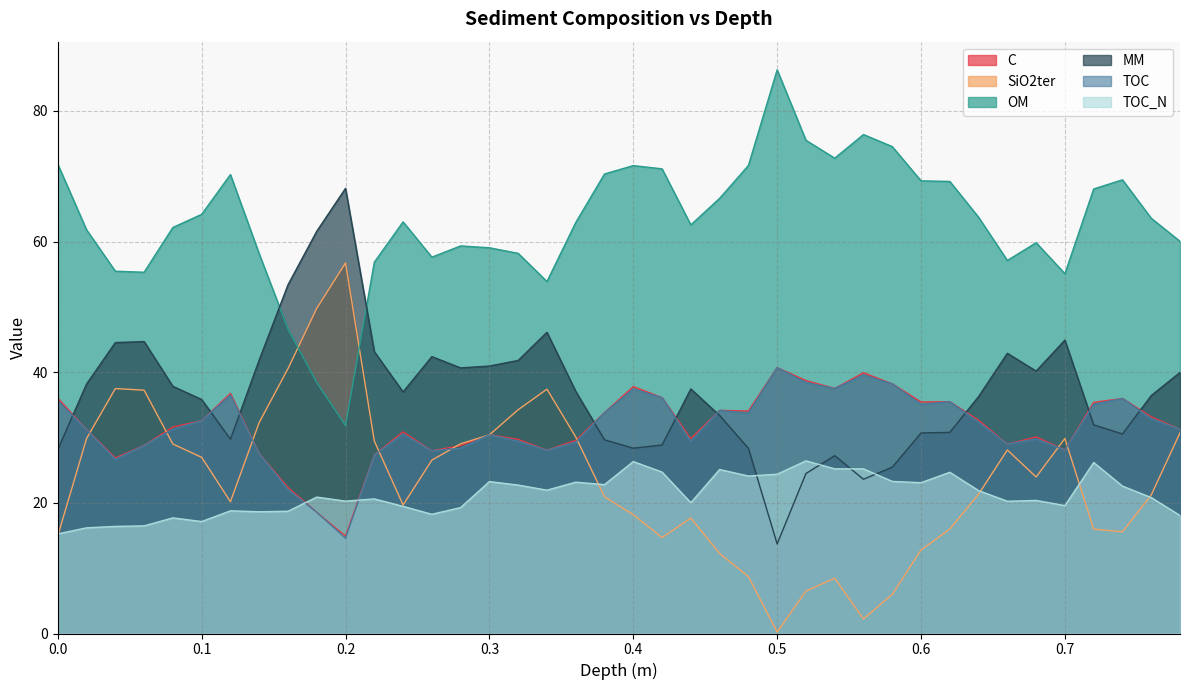

Reading right to left, list all the values displayed in this chart.

C: 0.78=31.3	0.76=33.2	0.74=36.0	0.72=35.4	0.7=28.1	0.68=30.1	0.66=29.0	0.64=32.7	0.62=35.5	0.6=35.4	0.58=38.2	0.56=39.9	0.54=37.5	0.52=38.7	0.5=40.7	0.48=34.1	0.46=34.2	0.44=29.8	0.42=36.1	0.4=37.8	0.38=33.8	0.36=29.6	0.34=28.1	0.32=29.7	0.3=30.4	0.28=28.8	0.26=28.0	0.24=30.9	0.22=27.3	0.2=14.9	0.18=18.6	0.16=22.4	0.14=27.5	0.12=36.8	0.1=32.6	0.08=31.6	0.06=28.8	0.04=26.9	0.02=31.2	0.0=36.0
SiO2ter: 0.78=30.7	0.76=21.2	0.74=15.6	0.72=16.0	0.7=29.9	0.68=24.0	0.66=28.1	0.64=21.3	0.62=16.0	0.6=12.8	0.58=6.0	0.56=2.2	0.54=8.5	0.52=6.5	0.5=0.2	0.48=8.7	0.46=12.3	0.44=17.7	0.42=14.7	0.4=18.2	0.38=20.9	0.36=30.1	0.34=37.4	0.32=34.3	0.3=30.4	0.28=29.0	0.26=26.5	0.24=19.7	0.22=29.5	0.2=56.7	0.18=49.8	0.16=40.5	0.14=32.3	0.12=20.2	0.1=27.0	0.08=29.0	0.06=37.3	0.04=37.5	0.02=29.8	0.0=15.0
OM: 0.78=60.0	0.76=63.6	0.74=69.5	0.72=68.1	0.7=55.1	0.68=59.8	0.66=57.1	0.64=63.7	0.62=69.2	0.6=69.3	0.58=74.5	0.56=76.4	0.54=72.8	0.52=75.5	0.5=86.3	0.48=71.6	0.46=66.6	0.44=62.6	0.42=71.1	0.4=71.6	0.38=70.4	0.36=62.9	0.34=53.9	0.32=58.2	0.3=59.1	0.28=59.3	0.26=57.6	0.24=63.0	0.22=56.8	0.2=31.8	0.18=38.4	0.16=46.6	0.14=58.1	0.12=70.3	0.1=64.2	0.08=62.2	0.06=55.3	0.04=55.5	0.02=61.8	0.0=71.8
MM: 0.78=40.0	0.76=36.4	0.74=30.5	0.72=31.9	0.7=44.9	0.68=40.2	0.66=42.9	0.64=36.3	0.62=30.8	0.6=30.7	0.58=25.5	0.56=23.6	0.54=27.2	0.52=24.5	0.5=13.7	0.48=28.4	0.46=33.4	0.44=37.4	0.42=28.9	0.4=28.4	0.38=29.6	0.36=37.1	0.34=46.1	0.32=41.8	0.3=40.9	0.28=40.7	0.26=42.4	0.24=37.0	0.22=43.2	0.2=68.2	0.18=61.6	0.16=53.4	0.14=41.9	0.12=29.7	0.1=35.8	0.08=37.8	0.06=44.7	0.04=44.5	0.02=38.2	0.0=28.2
TOC: 0.78=31.3	0.76=32.9	0.74=36.0	0.72=35.1	0.7=28.1	0.68=29.8	0.66=29.0	0.64=32.4	0.62=35.5	0.6=35.1	0.58=38.2	0.56=39.6	0.54=37.5	0.52=38.4	0.5=40.7	0.48=33.7	0.46=34.2	0.44=29.4	0.42=36.1	0.4=37.4	0.38=33.8	0.36=29.3	0.34=28.1	0.32=29.4	0.3=30.4	0.28=28.4	0.26=28.0	0.24=30.5	0.22=27.3	0.2=14.6	0.18=18.6	0.16=22.1	0.14=27.5	0.12=36.5	0.1=32.6	0.08=31.3	0.06=28.8	0.04=26.7	0.02=31.2	0.0=35.6
TOC_N: 0.78=18.1	0.76=20.8	0.74=22.6	0.72=26.2	0.7=19.6	0.68=20.4	0.66=20.2	0.64=21.9	0.62=24.7	0.6=23.1	0.58=23.3	0.56=25.2	0.54=25.2	0.52=26.4	0.5=24.4	0.48=24.1	0.46=25.1	0.44=20.0	0.42=24.7	0.4=26.3	0.38=22.8	0.36=23.2	0.34=21.9	0.32=22.7	0.3=23.3	0.28=19.3	0.26=18.3	0.24=19.5	0.22=20.6	0.2=20.3	0.18=20.9	0.16=18.7	0.14=18.6	0.12=18.8	0.1=17.1	0.08=17.7	0.06=16.5	0.04=16.4	0.02=16.2	0.0=15.2